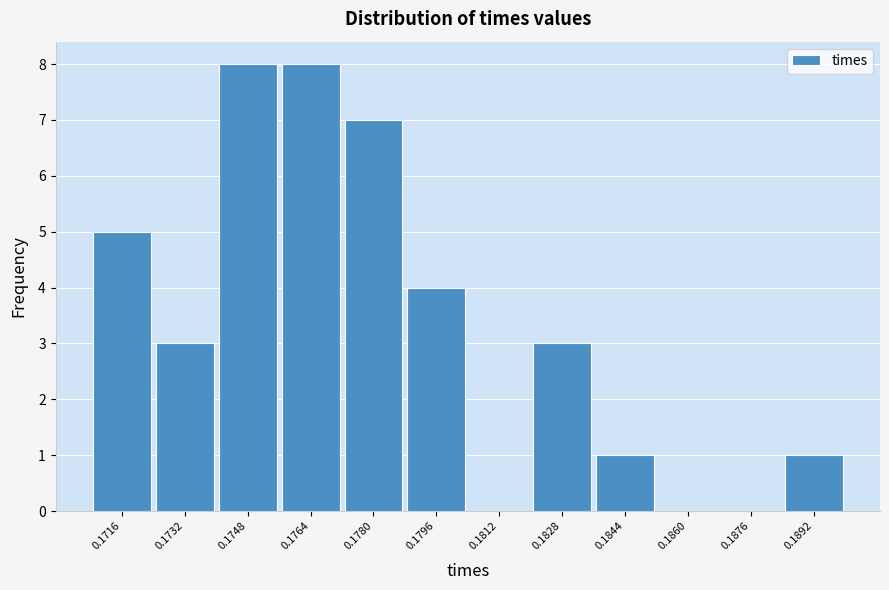

Reading left to right, list all the values displayed in this chart.

0.1716=5	0.1732=3	0.1748=8	0.1764=8	0.1780=7	0.1796=4	0.1812=0	0.1828=3	0.1844=1	0.1860=0	0.1876=0	0.1892=1